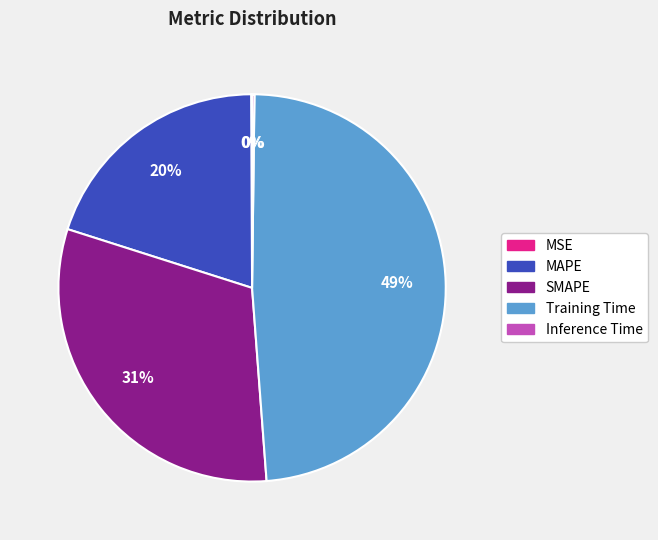

Is there any slice that represents more than half of the pie?

No